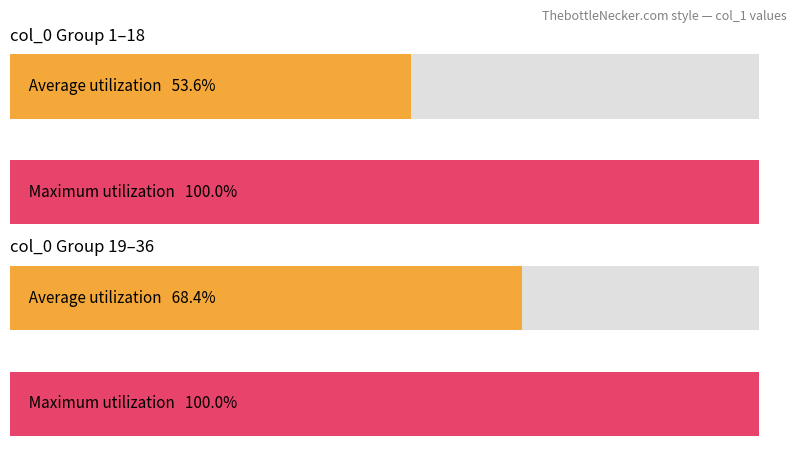

True or false: col_0 has a value of 1 at 3.

False